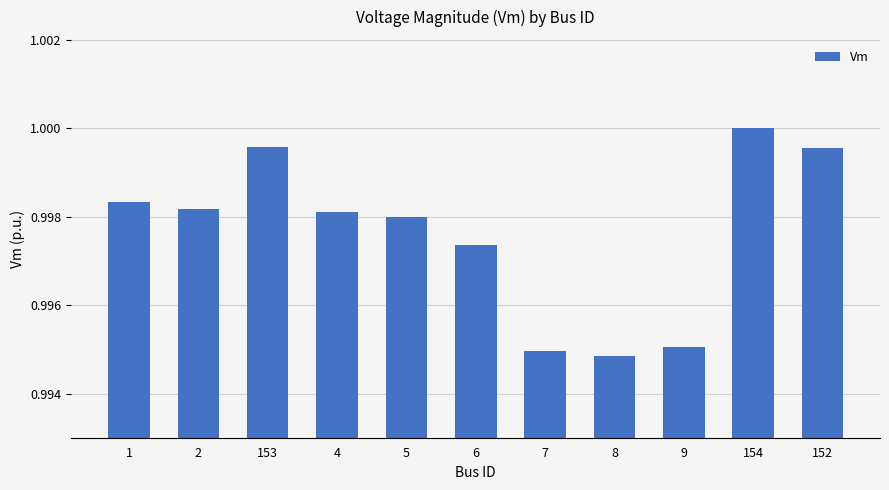

What is the sum of all values?

11.0